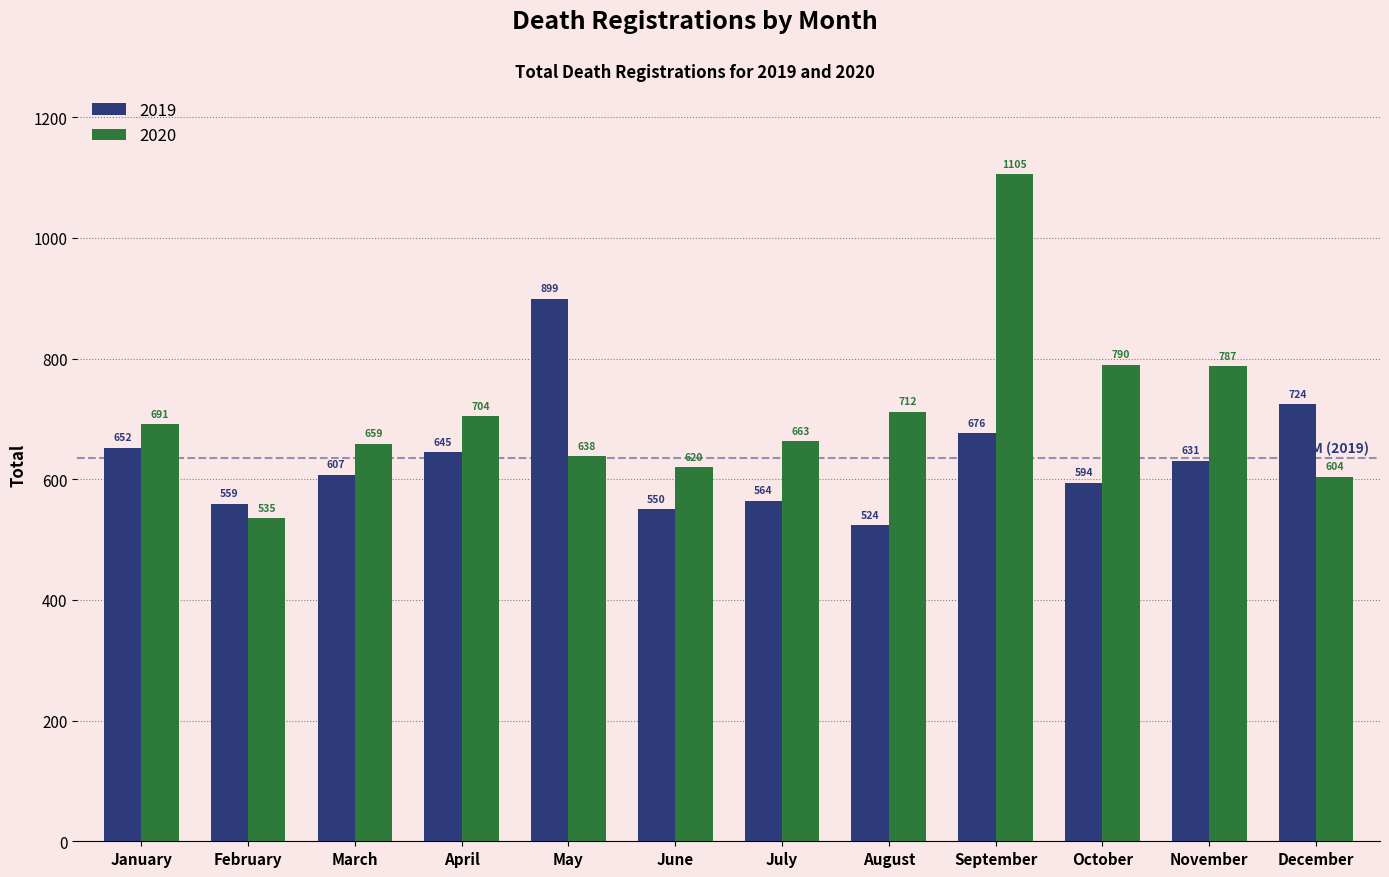

Which series has the widest spread of values?

2020